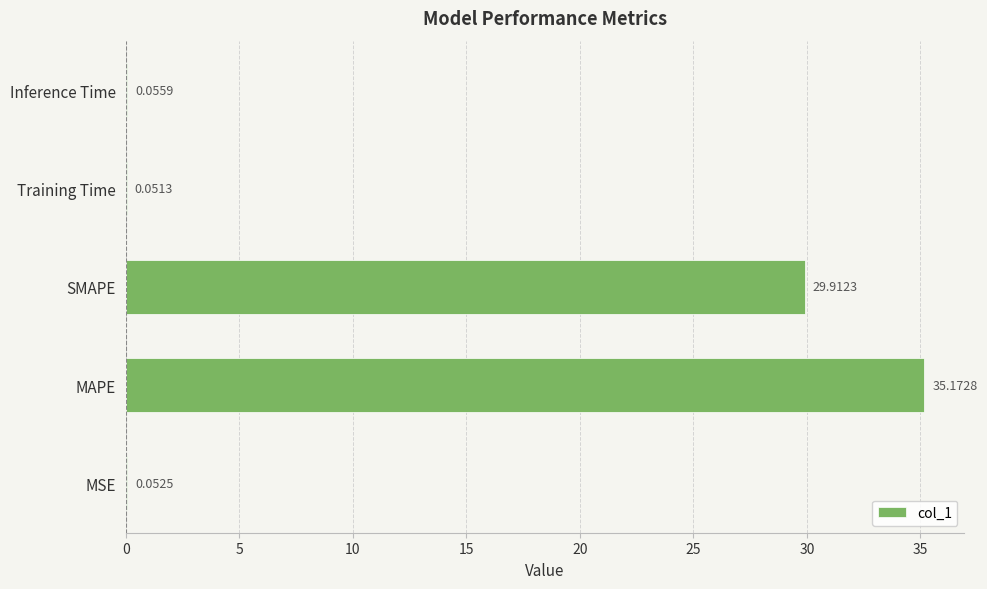

What is the change in value from MAPE to Inference Time?

-35.1